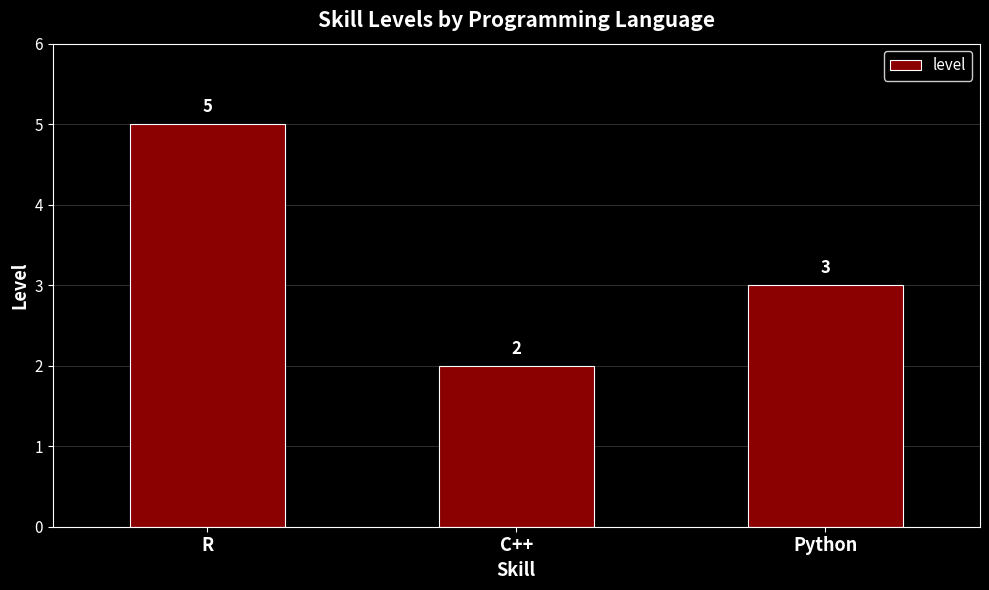

Between Python and R, which is larger?

R